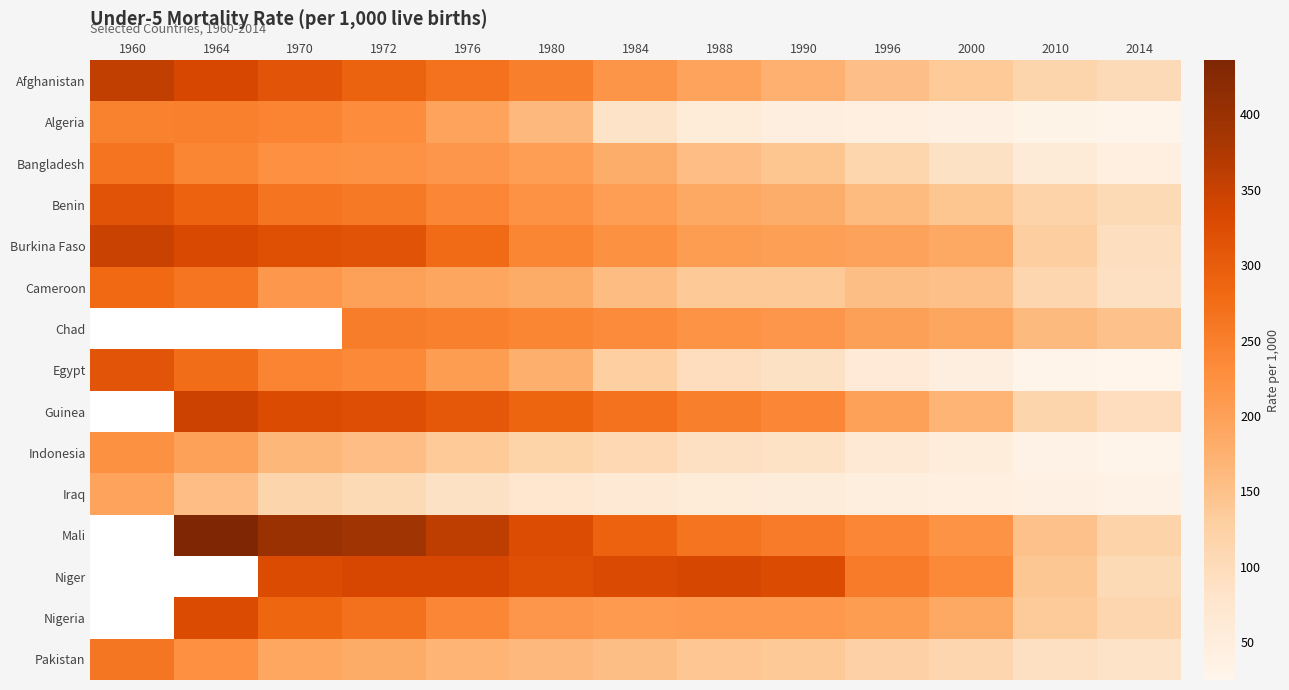

The value of Burkina Faso at 1996 is 197.0. True or false?

True